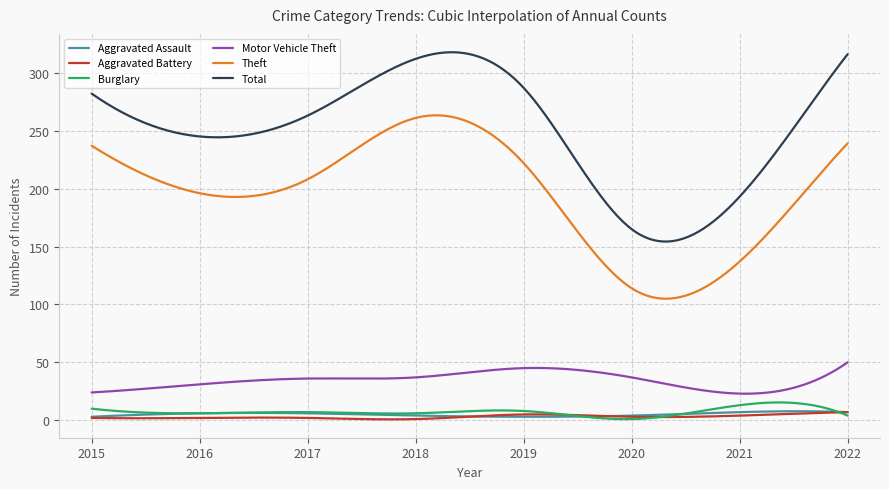

True or false: Aggravated Battery and Theft cross at least once.

False